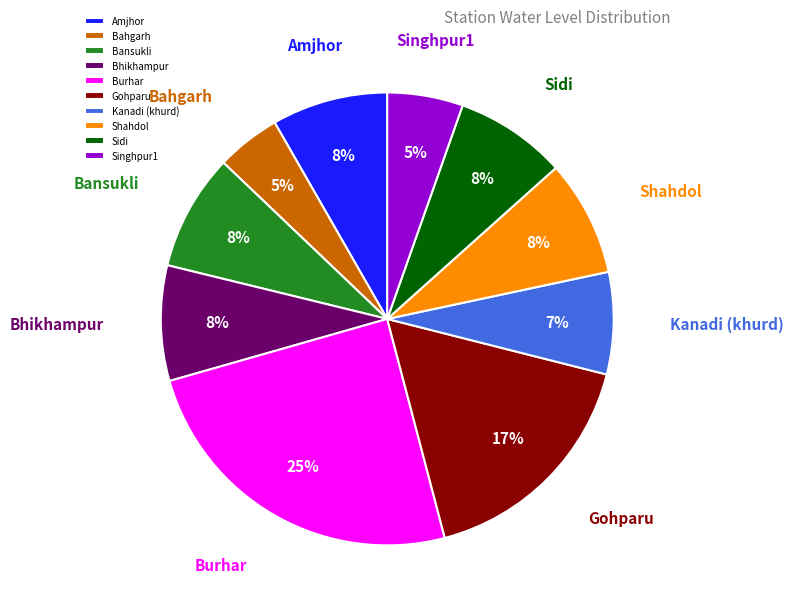

To the nearest percent, what portion does Burhar represent?

25%